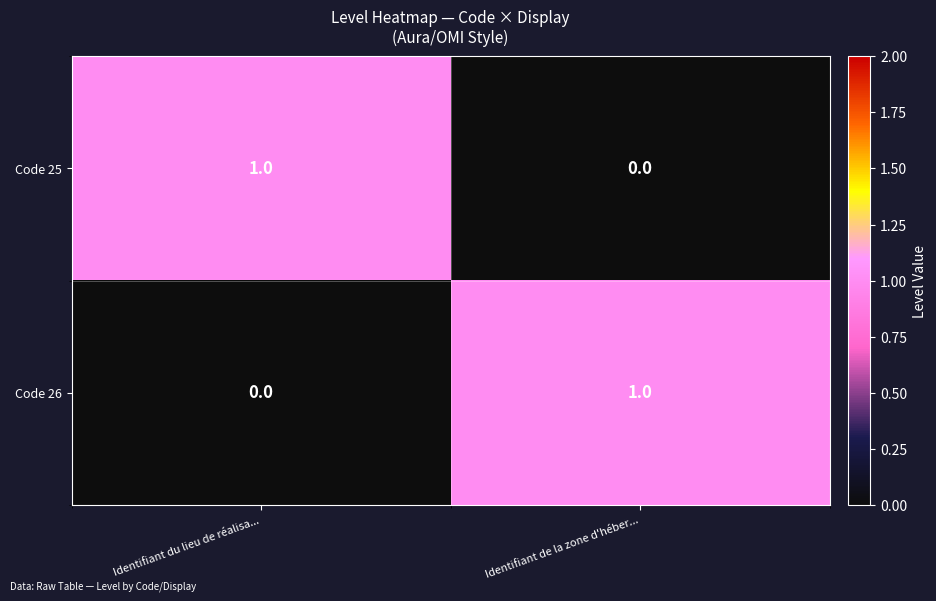

Reading left to right, list all the values displayed in this chart.

Code 25: 1	0
Code 26: 0	1